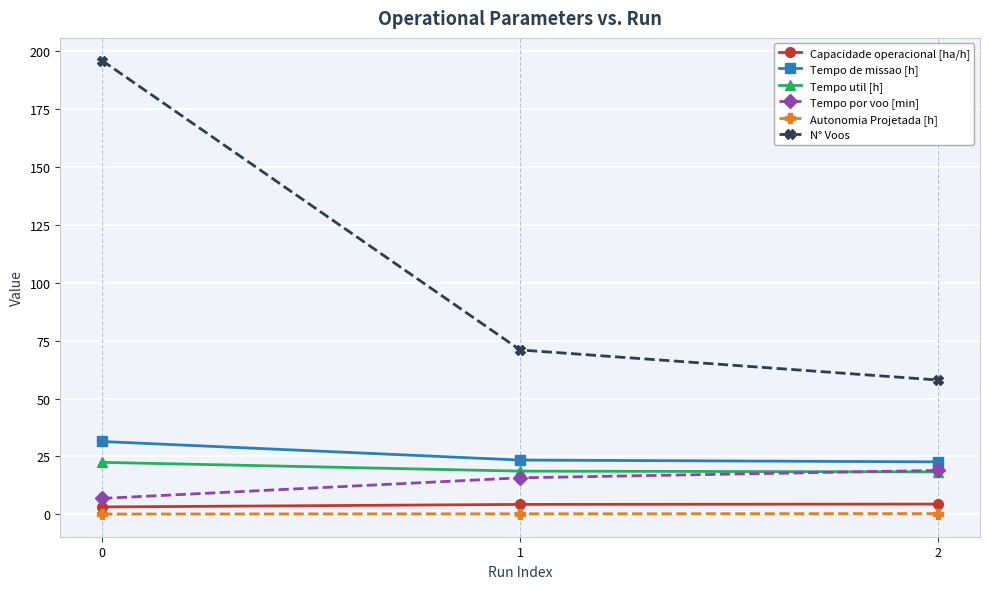

Which series has the widest spread of values?

N° Voos